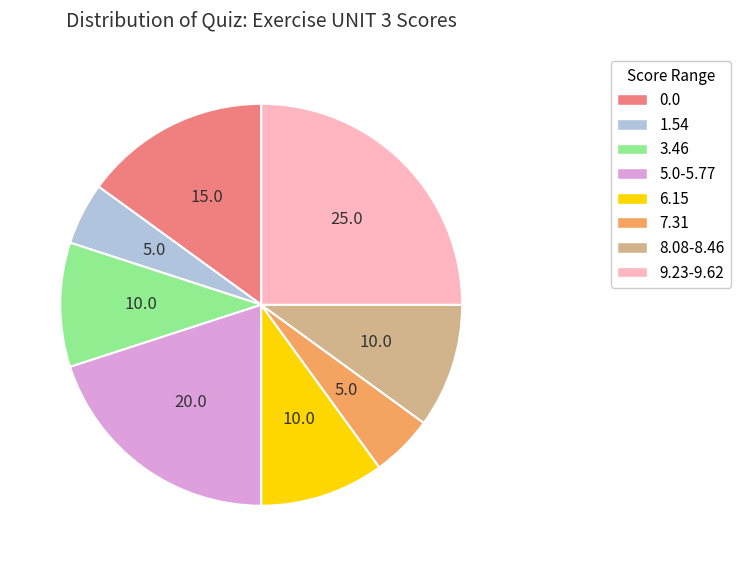

Is 1.54 the majority of the pie?

No